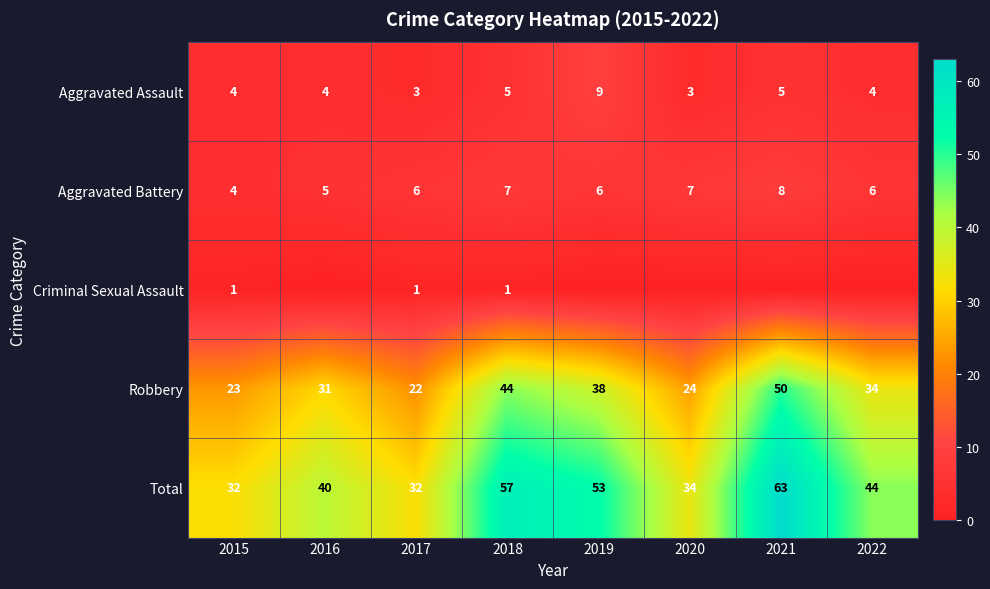

Where does the Robbery series first go above 34?

2018